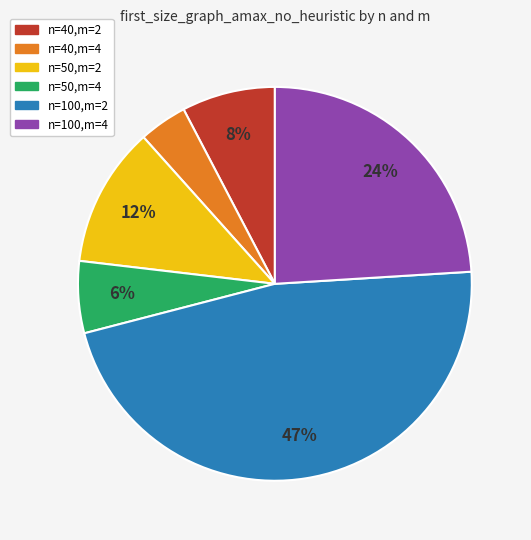

To the nearest percent, what is the difference between the n=50,m=4 and n=40,m=2 slice percentages?

2%